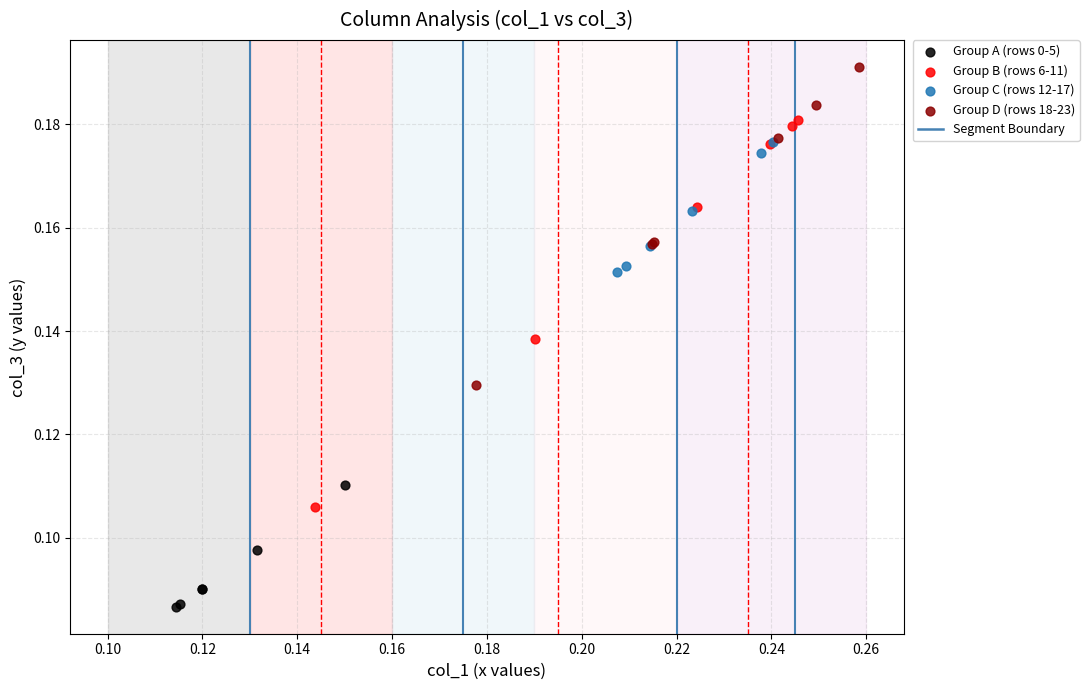

Which series reaches the maximum Y coordinate?

Group D (rows 18-23)